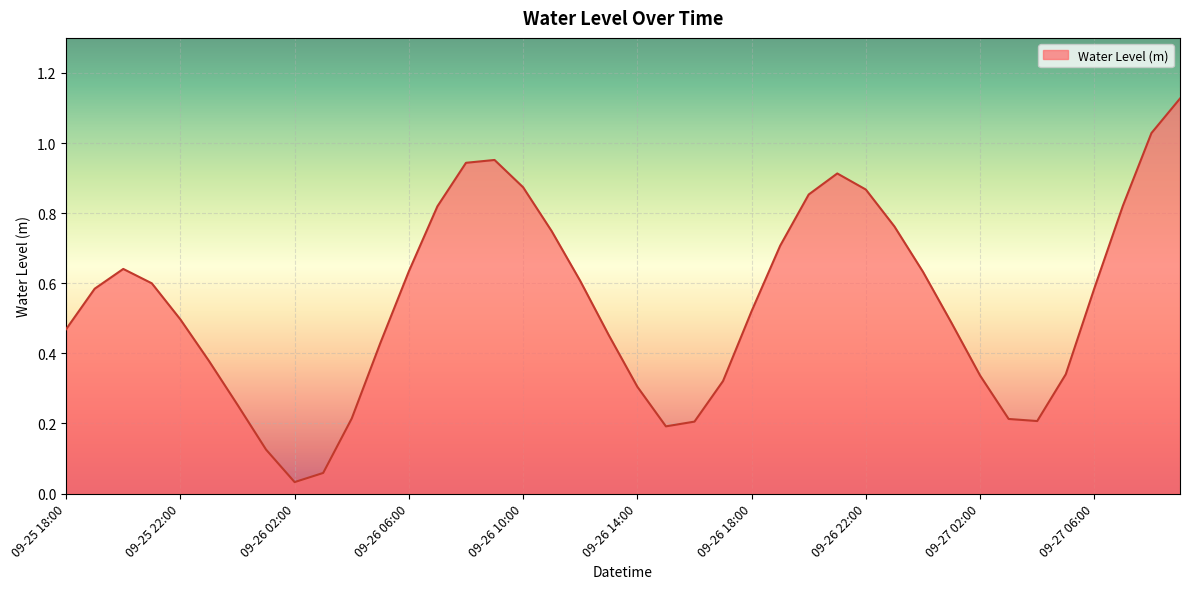

How many points are lower than both their immediate neighbors (excluding endpoints)?

3